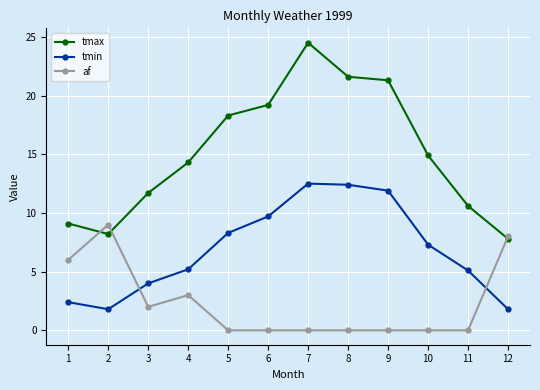

Which category has the lowest value in the tmax series?

12